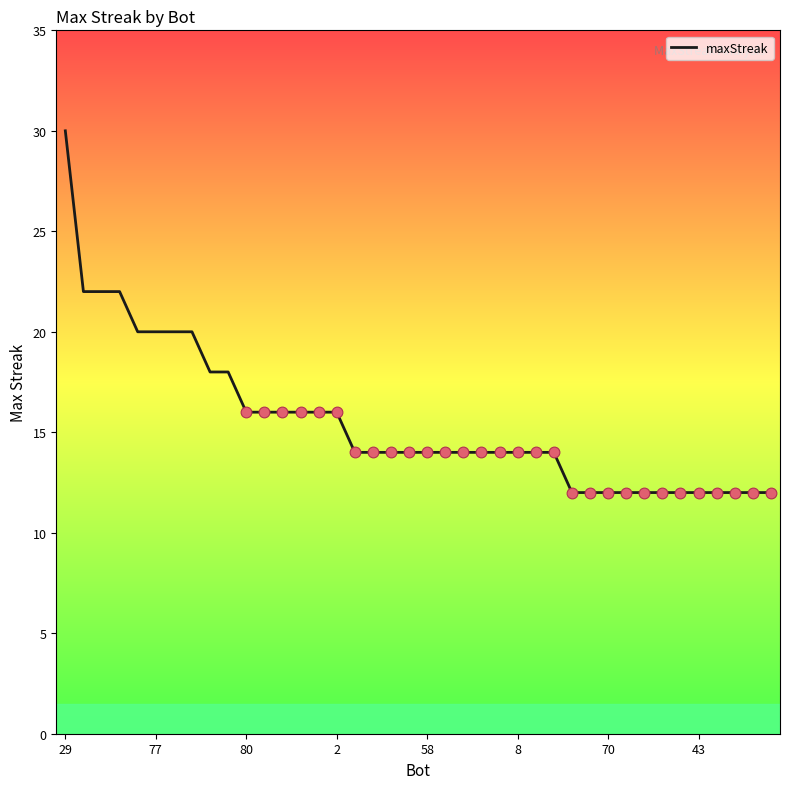

What is the maximum value shown in the chart?

30